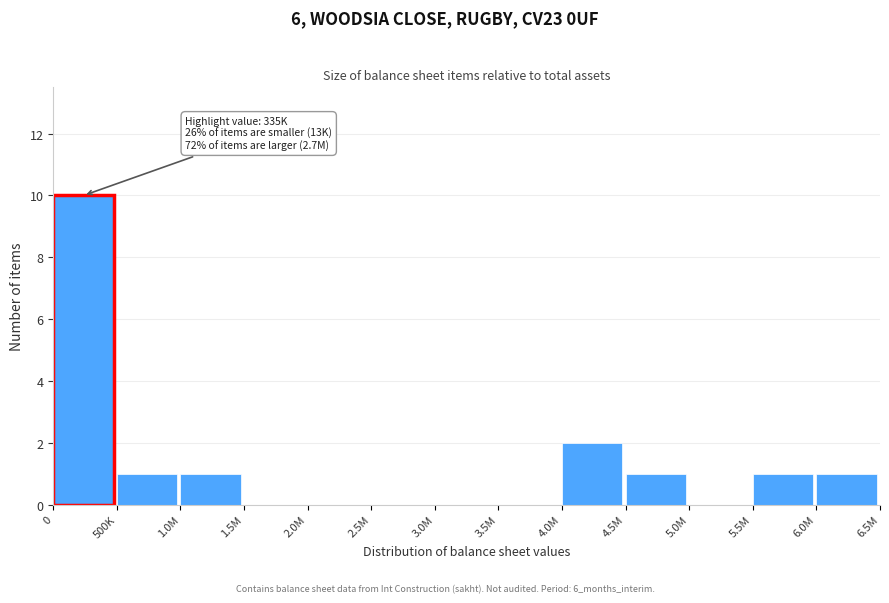

Reading left to right, what are all the values shown in this chart?

0=10	500K=1	1.0M=1	1.5M=0	2.0M=0	2.5M=0	3.0M=0	3.5M=0	4.0M=2	4.5M=1	5.0M=0	5.5M=1	6.0M=1